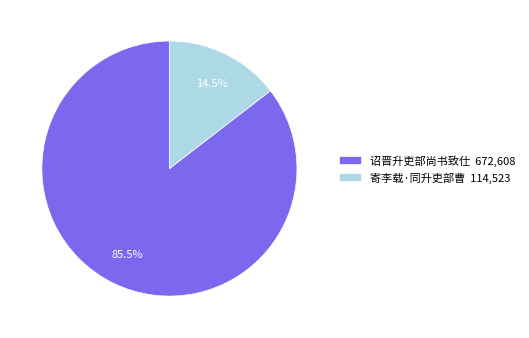

Is the sum of 寄李载·同升吏部曹 and 诏晋升吏部尚书致仕 greater than half?

Yes